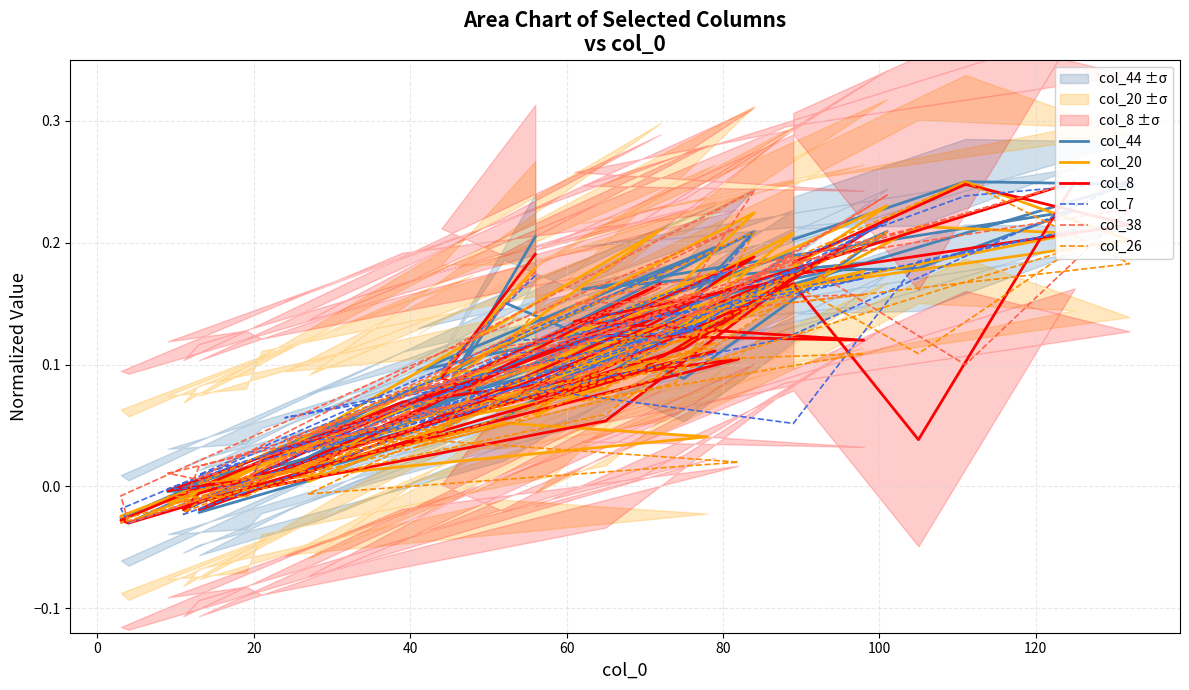

List the series in order of their peak value, highest first.

col_44, col_20, col_8, col_7, col_38, col_26